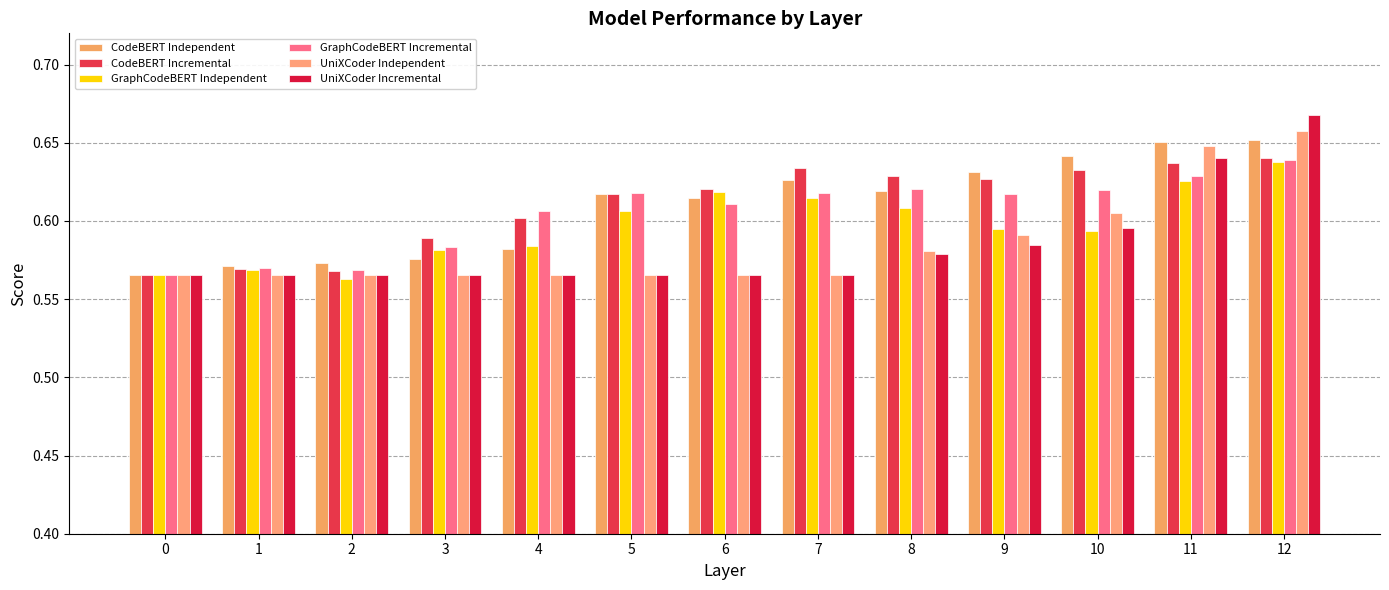

At which category does the chart reach its minimum across all series?

2